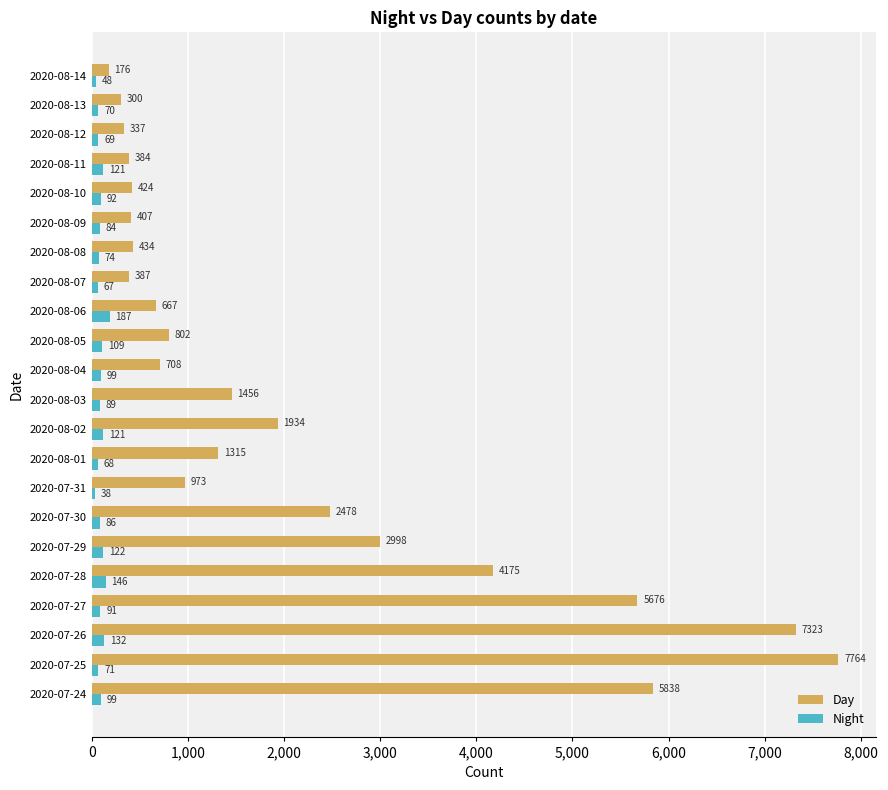

The Night series shows 89 at 2020-08-03. True or false?

True